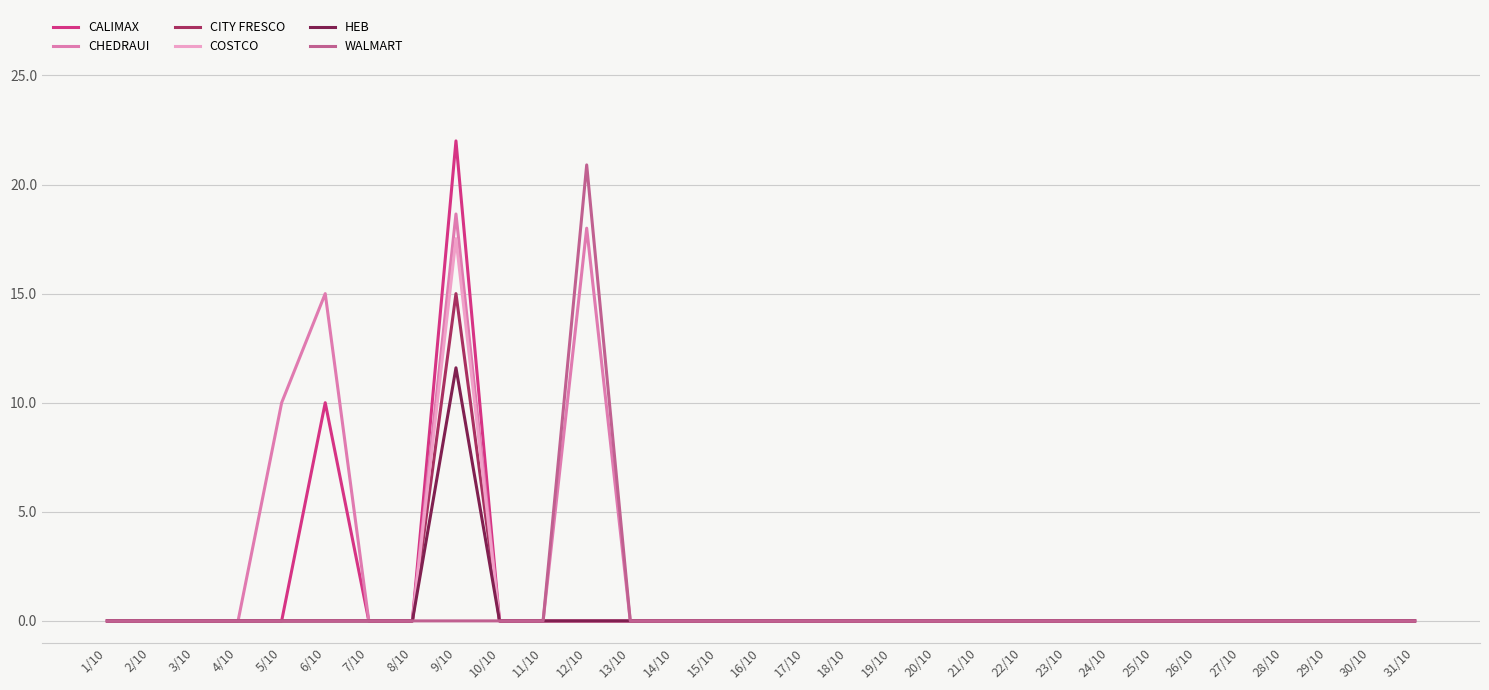

True or false: CALIMAX has a value of 0.0 at 1/10.

True